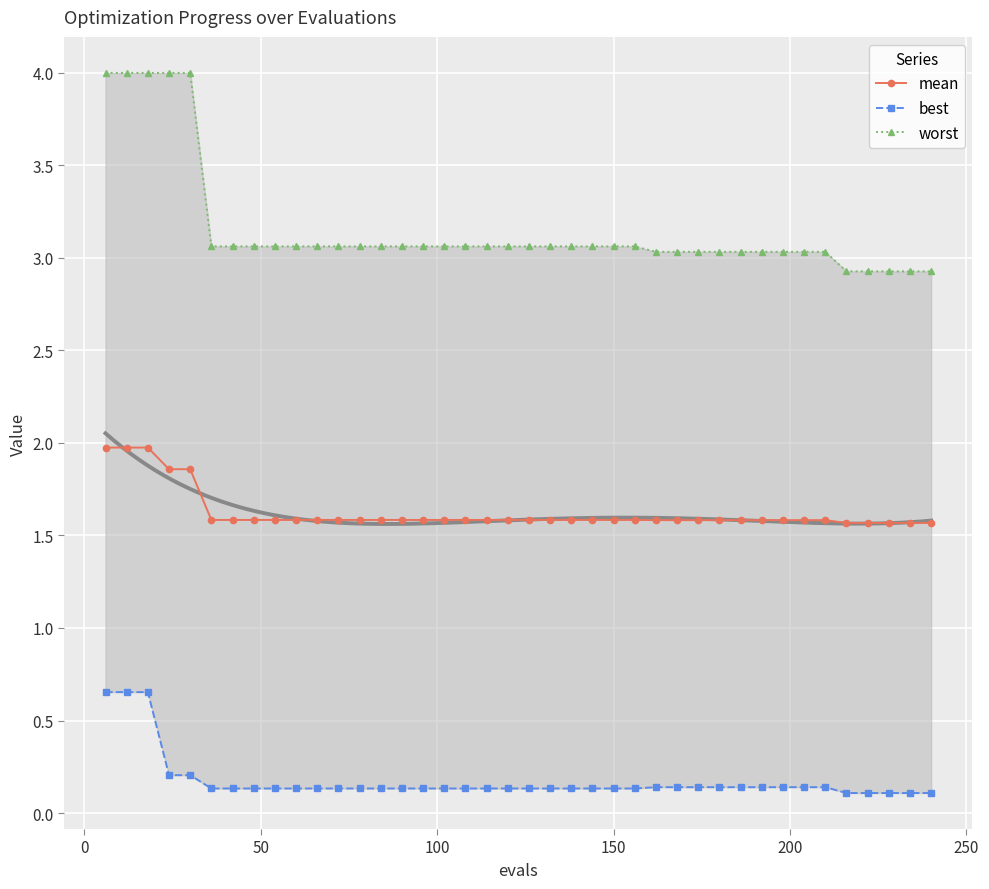

Which series has the largest total across all categories?

worst